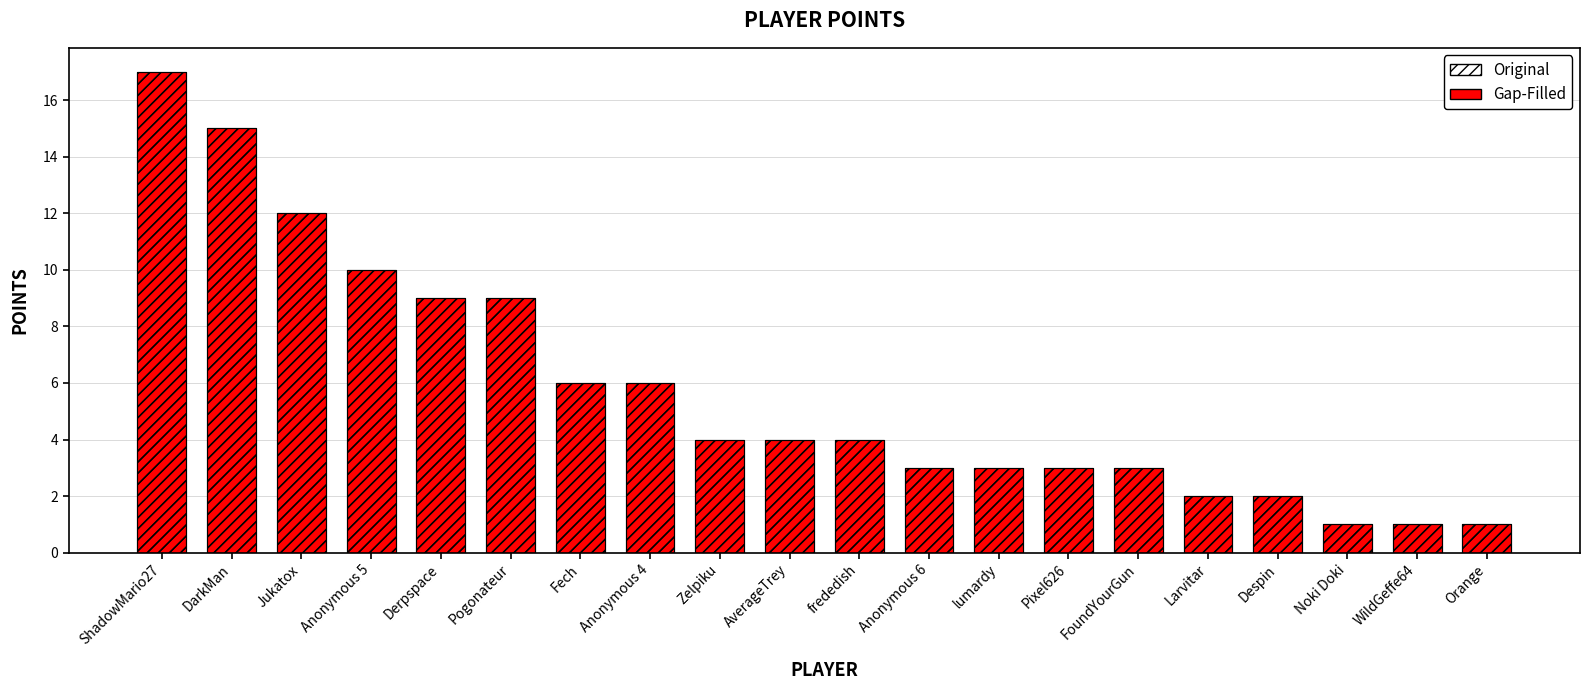

Reading right to left, list all the values displayed in this chart.

Gap-Filled: 1	1	1	2	2	3	3	3	3	4	4	4	6	6	9	9	10	12	15	17
Original: 1	1	1	2	2	3	3	3	3	4	4	4	6	6	9	9	10	12	15	17